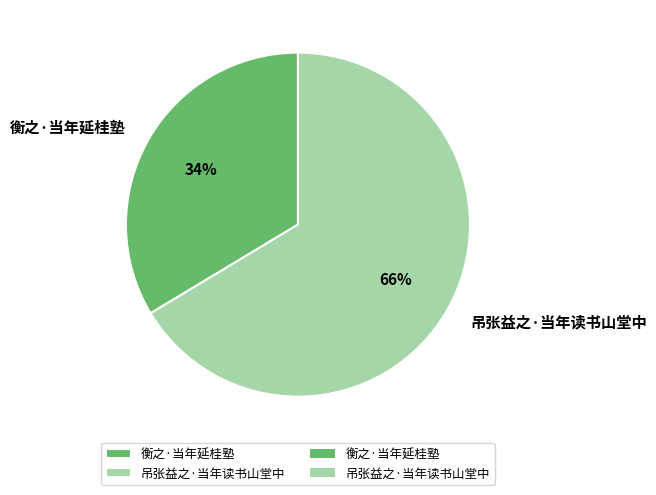

Approximately how many times larger is the value at 衡之·当年延桂塾 compared to 吊张益之·当年读书山堂中?

0.5